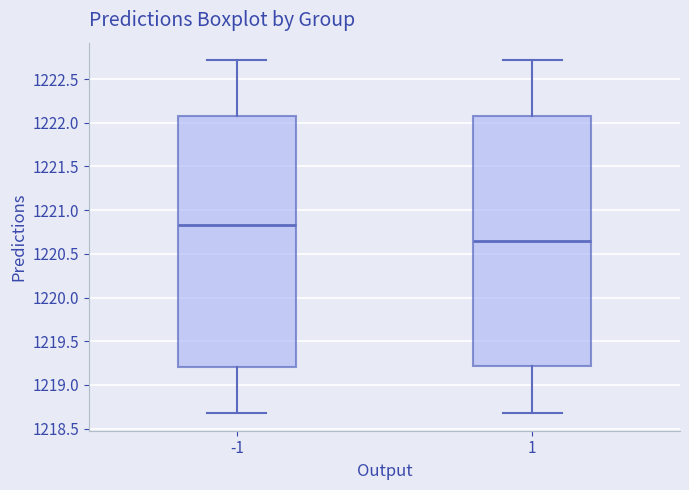

Where does the median line of the box at x = 1 sit on the y-axis? The values are not printed on the chart, so give them approximately, as read against the axis.

1220.65